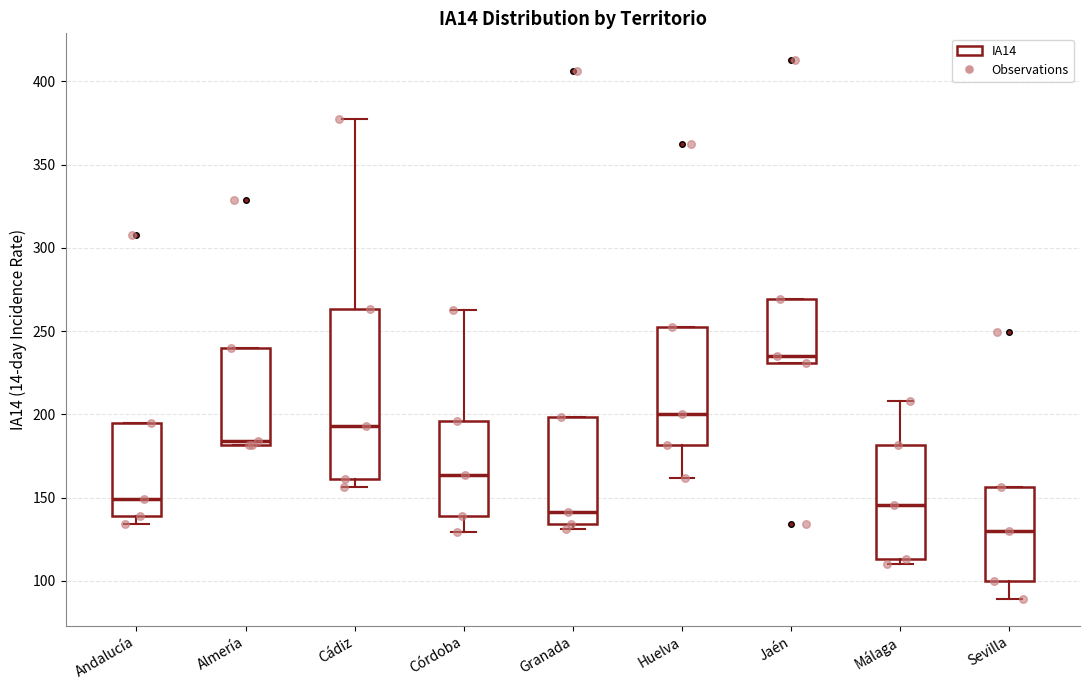

Comparing the boxes themselves (not the whiskers), which one is the tallest?

Cádiz